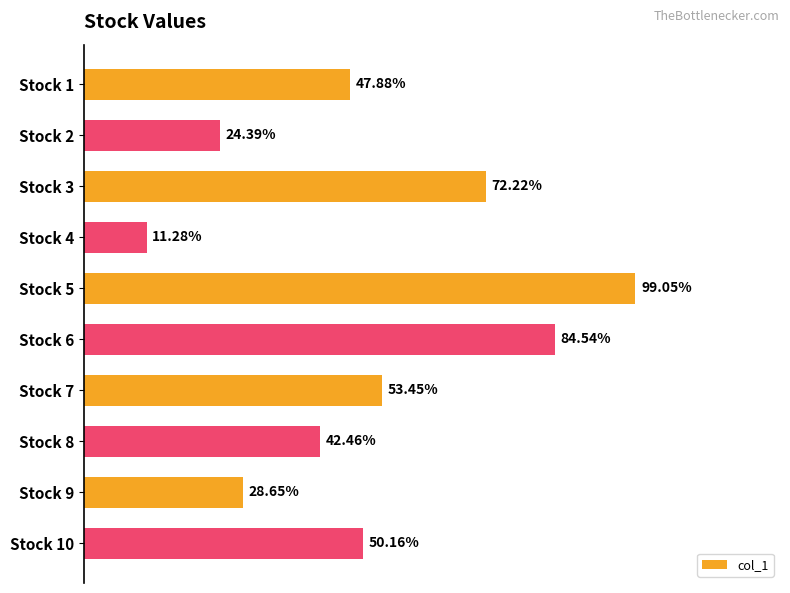

Count the number of data series in this chart.

1